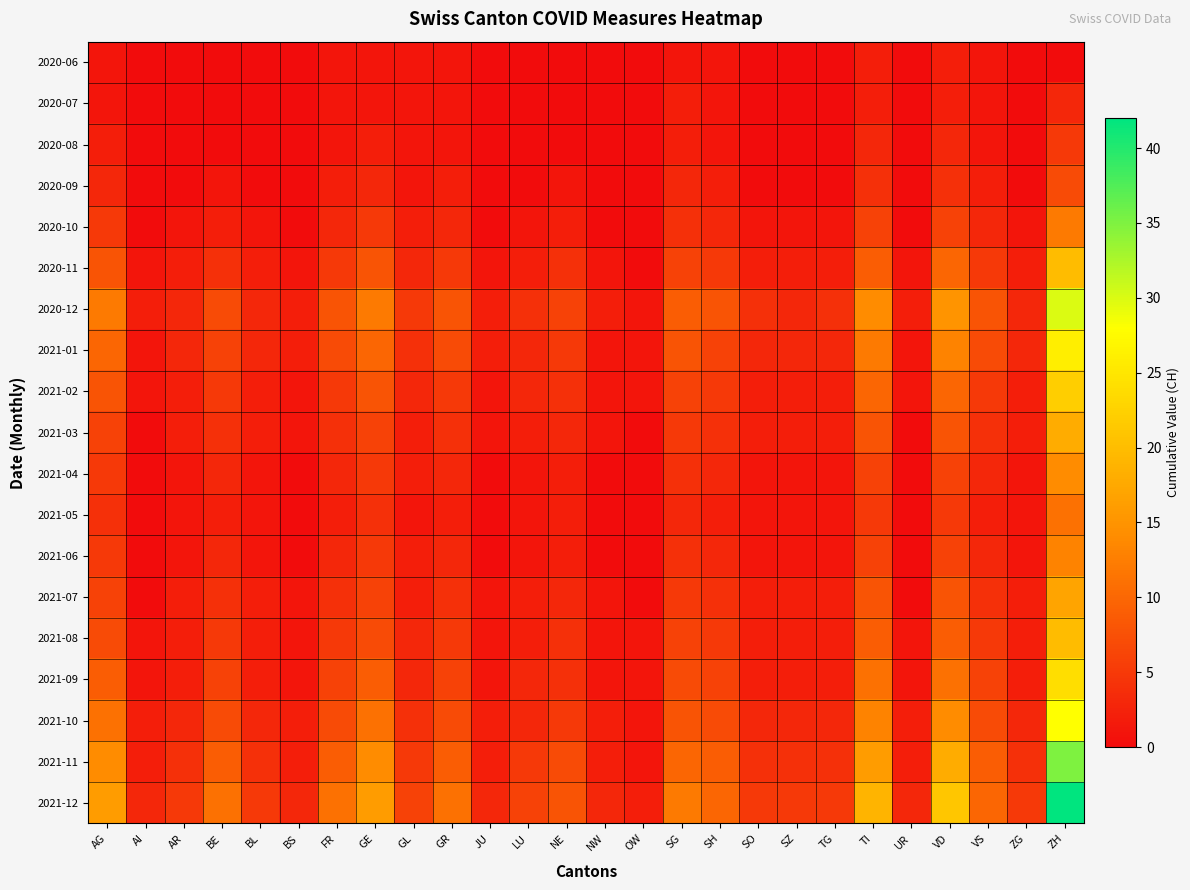

Reading left to right, list all the values displayed in this chart.

2020-06: AG=1	AI=0	AR=0	BE=0	BL=0	BS=0	FR=1	GE=1	GL=1	GR=1	JU=0	LU=0	NE=0	NW=0	OW=0	SG=1	SH=1	SO=0	SZ=0	TG=0	TI=2	UR=0	VD=2	VS=1	ZG=0	ZH=0
2020-07: AG=1	AI=0	AR=0	BE=0	BL=0	BS=0	FR=1	GE=1	GL=1	GR=1	JU=0	LU=0	NE=0	NW=0	OW=0	SG=2	SH=1	SO=0	SZ=0	TG=0	TI=2	UR=0	VD=2	VS=1	ZG=0	ZH=3
2020-08: AG=2	AI=0	AR=0	BE=0	BL=0	BS=0	FR=1	GE=2	GL=1	GR=1	JU=0	LU=0	NE=0	NW=0	OW=0	SG=2	SH=1	SO=0	SZ=0	TG=0	TI=3	UR=0	VD=3	VS=1	ZG=0	ZH=5
2020-09: AG=3	AI=0	AR=0	BE=1	BL=0	BS=0	FR=2	GE=3	GL=1	GR=2	JU=0	LU=0	NE=1	NW=0	OW=0	SG=3	SH=2	SO=0	SZ=0	TG=0	TI=4	UR=0	VD=4	VS=2	ZG=0	ZH=7
2020-10: AG=5	AI=0	AR=1	BE=2	BL=1	BS=0	FR=3	GE=5	GL=2	GR=3	JU=0	LU=1	NE=2	NW=0	OW=0	SG=4	SH=3	SO=1	SZ=1	TG=1	TI=6	UR=0	VD=6	VS=3	ZG=1	ZH=12
2020-11: AG=8	AI=1	AR=2	BE=4	BL=2	BS=1	FR=5	GE=8	GL=3	GR=5	JU=1	LU=2	NE=4	NW=1	OW=0	SG=6	SH=5	SO=2	SZ=2	TG=2	TI=9	UR=1	VD=10	VS=5	ZG=2	ZH=20
2020-12: AG=12	AI=2	AR=3	BE=7	BL=3	BS=2	FR=8	GE=12	GL=5	GR=8	JU=2	LU=4	NE=6	NW=2	OW=1	SG=9	SH=8	SO=4	SZ=3	TG=4	TI=14	UR=2	VD=15	VS=8	ZG=3	ZH=30
2021-01: AG=10	AI=1	AR=3	BE=6	BL=3	BS=2	FR=7	GE=10	GL=4	GR=7	JU=2	LU=3	NE=5	NW=1	OW=1	SG=8	SH=6	SO=3	SZ=3	TG=3	TI=12	UR=1	VD=13	VS=7	ZG=3	ZH=26
2021-02: AG=8	AI=1	AR=2	BE=5	BL=2	BS=1	FR=5	GE=8	GL=3	GR=5	JU=1	LU=3	NE=4	NW=1	OW=1	SG=6	SH=5	SO=2	SZ=2	TG=2	TI=10	UR=1	VD=10	VS=5	ZG=2	ZH=22
2021-03: AG=6	AI=0	AR=2	BE=4	BL=2	BS=1	FR=4	GE=6	GL=2	GR=4	JU=1	LU=2	NE=3	NW=1	OW=0	SG=5	SH=4	SO=2	SZ=2	TG=2	TI=8	UR=0	VD=8	VS=4	ZG=2	ZH=18
2021-04: AG=5	AI=0	AR=1	BE=3	BL=1	BS=0	FR=3	GE=5	GL=2	GR=3	JU=0	LU=1	NE=2	NW=0	OW=0	SG=4	SH=3	SO=1	SZ=1	TG=1	TI=6	UR=0	VD=6	VS=3	ZG=1	ZH=14
2021-05: AG=4	AI=0	AR=1	BE=2	BL=1	BS=0	FR=2	GE=4	GL=1	GR=2	JU=0	LU=1	NE=2	NW=0	OW=0	SG=3	SH=2	SO=1	SZ=1	TG=1	TI=5	UR=0	VD=5	VS=2	ZG=1	ZH=11
2021-06: AG=5	AI=0	AR=1	BE=3	BL=1	BS=0	FR=3	GE=5	GL=2	GR=3	JU=0	LU=1	NE=2	NW=0	OW=0	SG=4	SH=3	SO=1	SZ=1	TG=1	TI=6	UR=0	VD=6	VS=3	ZG=1	ZH=13
2021-07: AG=6	AI=0	AR=2	BE=4	BL=2	BS=1	FR=4	GE=6	GL=2	GR=4	JU=1	LU=2	NE=3	NW=1	OW=0	SG=5	SH=4	SO=2	SZ=2	TG=2	TI=8	UR=0	VD=8	VS=4	ZG=2	ZH=17
2021-08: AG=7	AI=1	AR=2	BE=5	BL=2	BS=1	FR=5	GE=7	GL=3	GR=5	JU=1	LU=2	NE=4	NW=1	OW=1	SG=6	SH=5	SO=2	SZ=2	TG=2	TI=9	UR=1	VD=9	VS=5	ZG=2	ZH=20
2021-09: AG=9	AI=1	AR=2	BE=6	BL=2	BS=1	FR=6	GE=9	GL=3	GR=6	JU=1	LU=3	NE=4	NW=1	OW=1	SG=7	SH=6	SO=2	SZ=2	TG=2	TI=11	UR=1	VD=11	VS=6	ZG=2	ZH=24
2021-10: AG=11	AI=2	AR=3	BE=7	BL=3	BS=2	FR=7	GE=11	GL=4	GR=7	JU=2	LU=3	NE=5	NW=2	OW=1	SG=8	SH=7	SO=3	SZ=3	TG=3	TI=13	UR=2	VD=14	VS=7	ZG=3	ZH=28
2021-11: AG=14	AI=2	AR=4	BE=9	BL=4	BS=2	FR=9	GE=14	GL=5	GR=9	JU=2	LU=5	NE=7	NW=2	OW=1	SG=10	SH=9	SO=4	SZ=4	TG=4	TI=16	UR=2	VD=18	VS=9	ZG=4	ZH=35
2021-12: AG=16	AI=3	AR=5	BE=11	BL=5	BS=3	FR=11	GE=16	GL=6	GR=11	JU=3	LU=6	NE=8	NW=3	OW=2	SG=12	SH=10	SO=5	SZ=5	TG=5	TI=19	UR=3	VD=21	VS=10	ZG=5	ZH=42